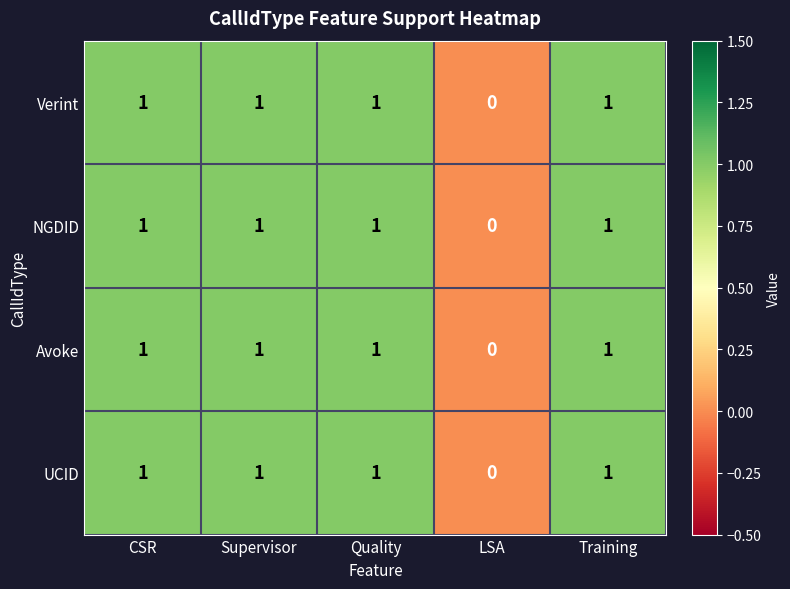

Which category has the lowest value in the Avoke series?

LSA